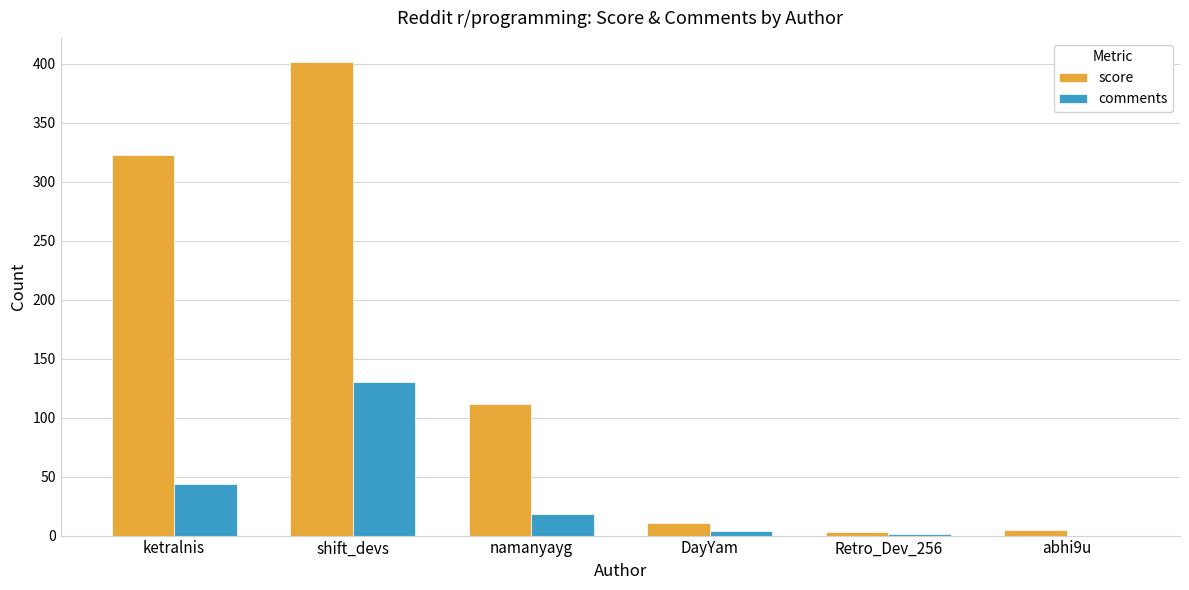

How many groups of bars are there?

6